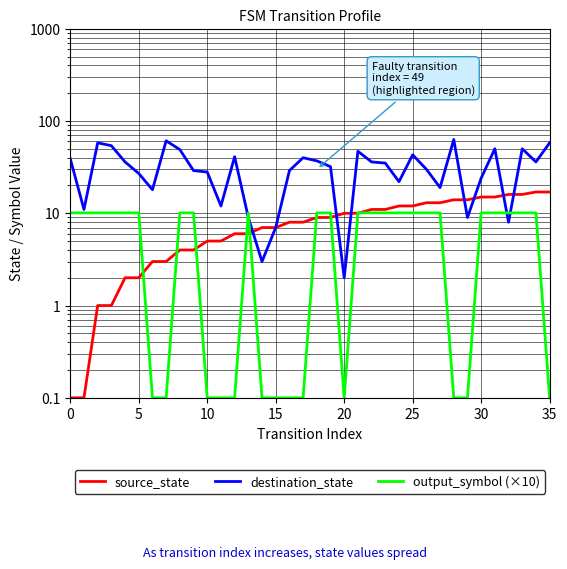

What is the maximum value shown in the chart?

63.0